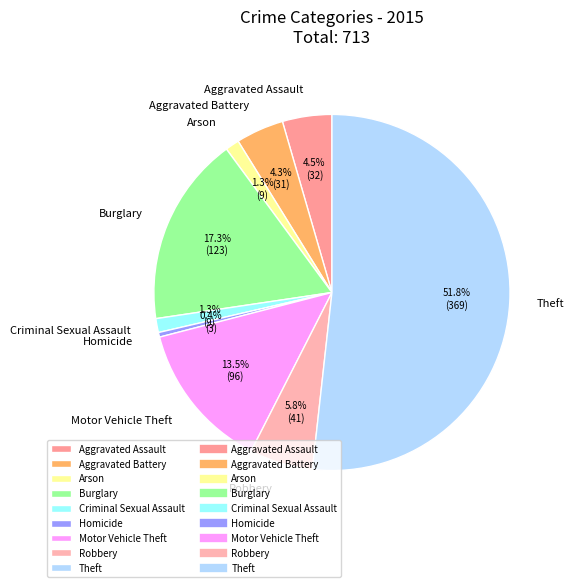

Approximately how many times larger is the value at Arson compared to Robbery?

0.2